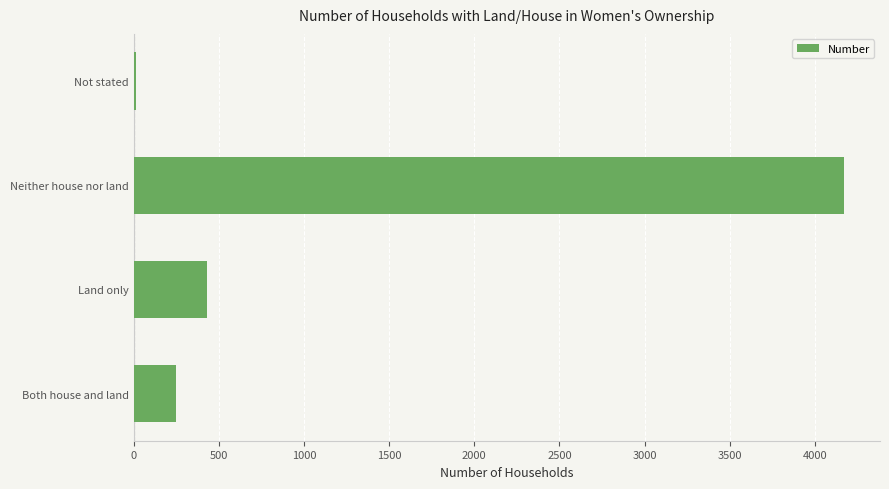

What is the difference between the second highest and second lowest values?

179